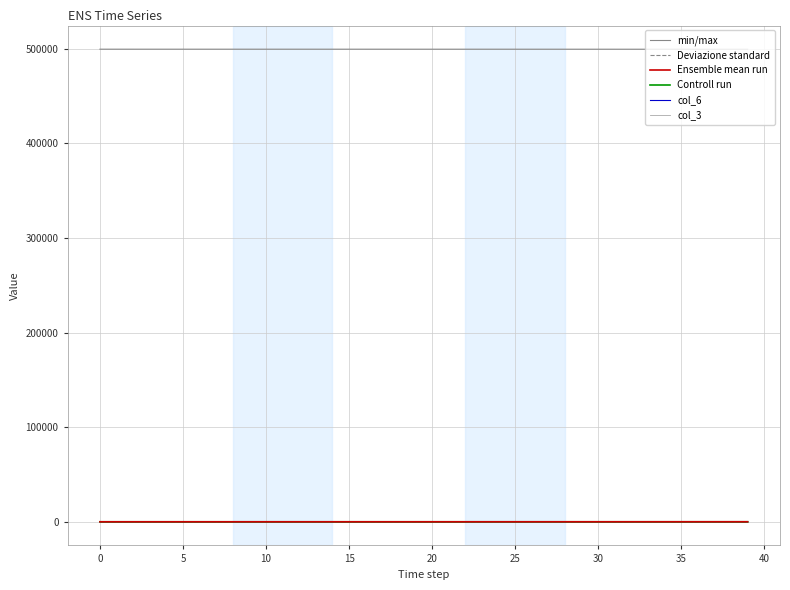

What is the difference between the maximum and minimum values in the col_6 series?

2.4